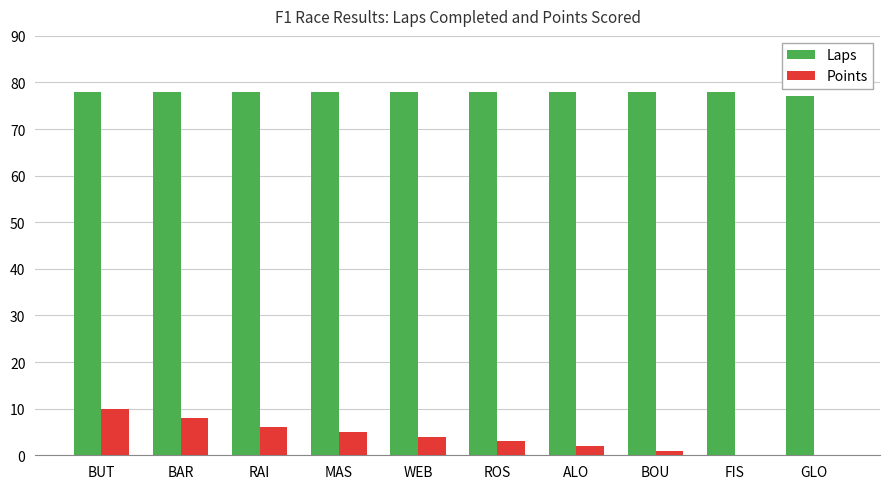

Are the bars grouped side by side (vs. stacked)?

Yes